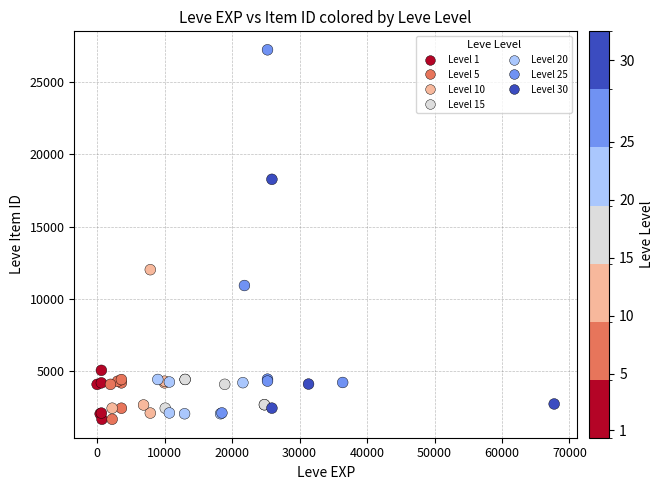

What Y value in the scatter plot is closest to 14448?

12018